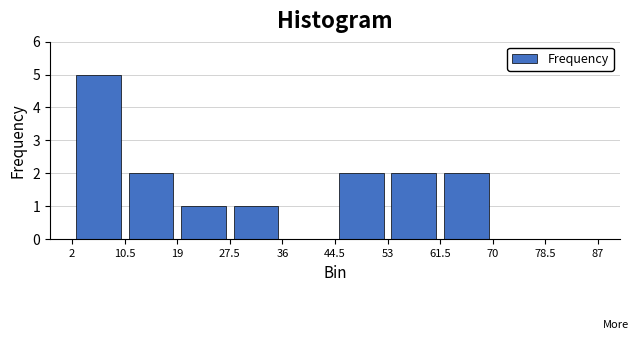

Reading left to right, list every bar in this chart as the range it spans on the x-axis followed by its height. The values are not printed on the chart, so give them approximately, as read against the axis.

2 to 10.5: 5
10.5 to 19: 2
19 to 27.5: 1
27.5 to 36: 1
36 to 44.5: 0
44.5 to 53: 2
53 to 61.5: 2
61.5 to 70: 2
70 to 78.5: 0
78.5 to 87: 0